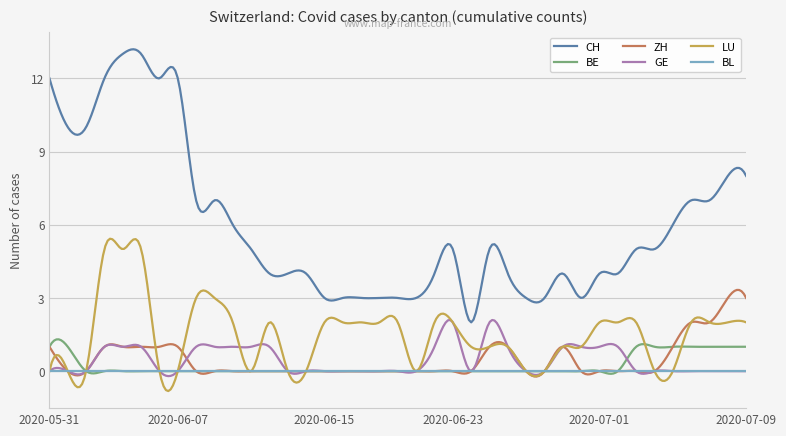

What are all the series names shown in the legend?

CH, BE, ZH, GE, LU, BL